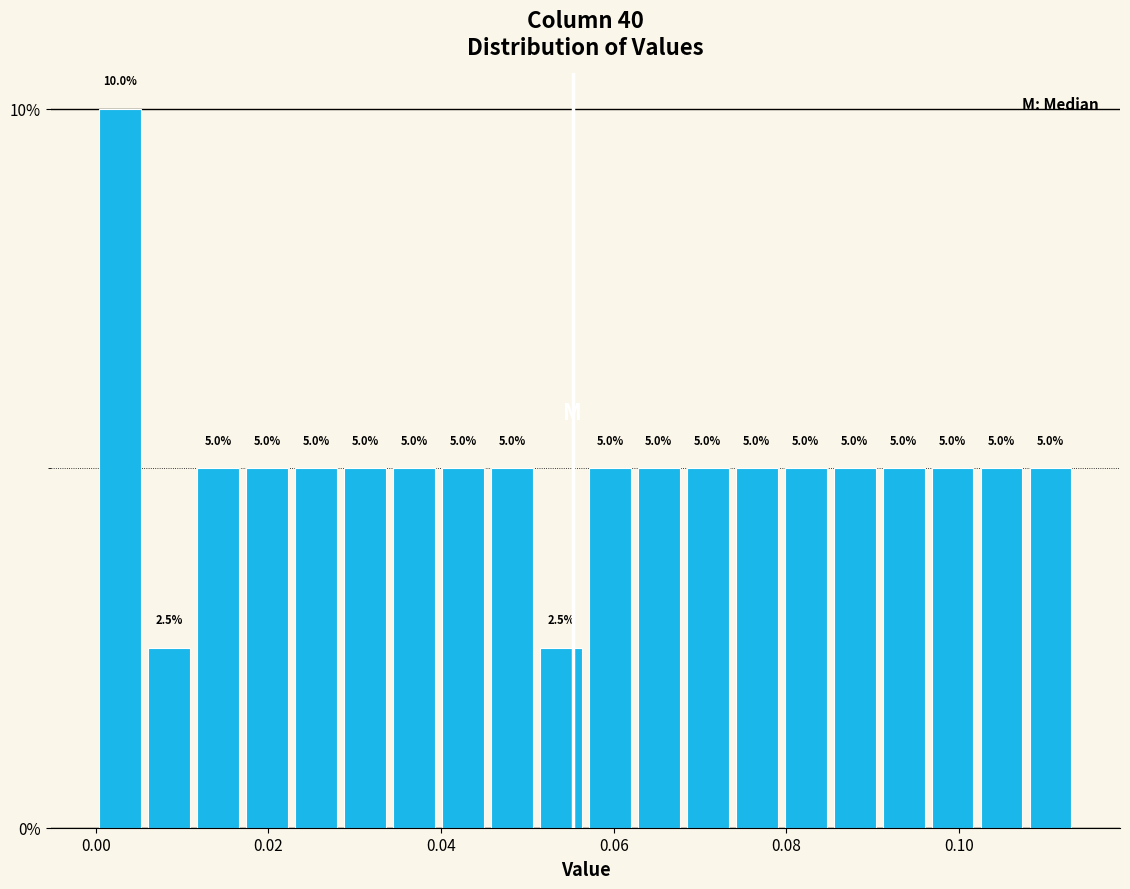

Around what value on the x-axis is the tallest bar? Give the approximate position of its centre, as read against the axis.

0.002